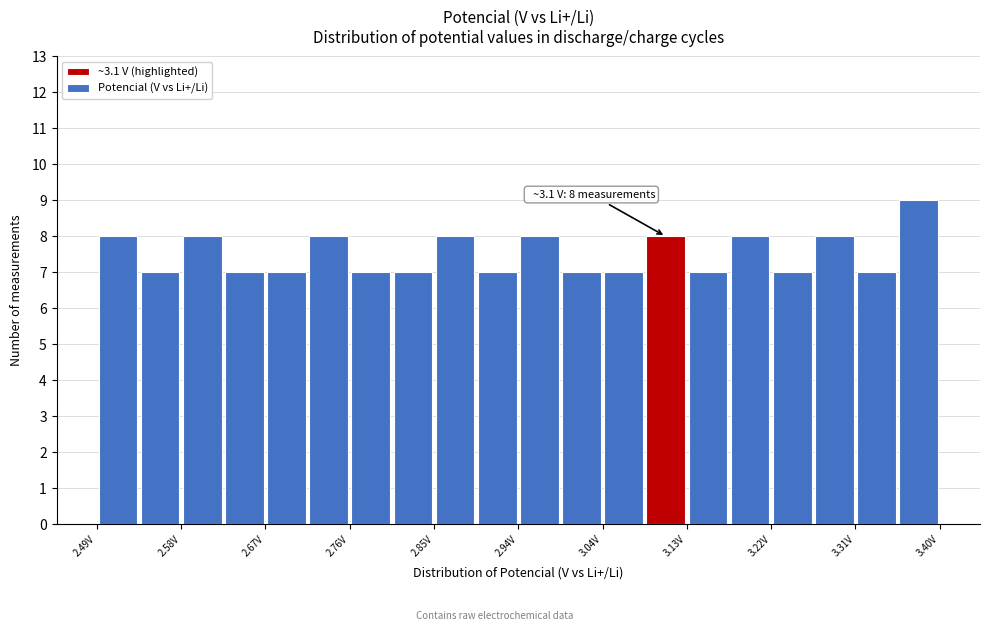

Which range on the x-axis has the tallest bar?

3.36 to 3.40